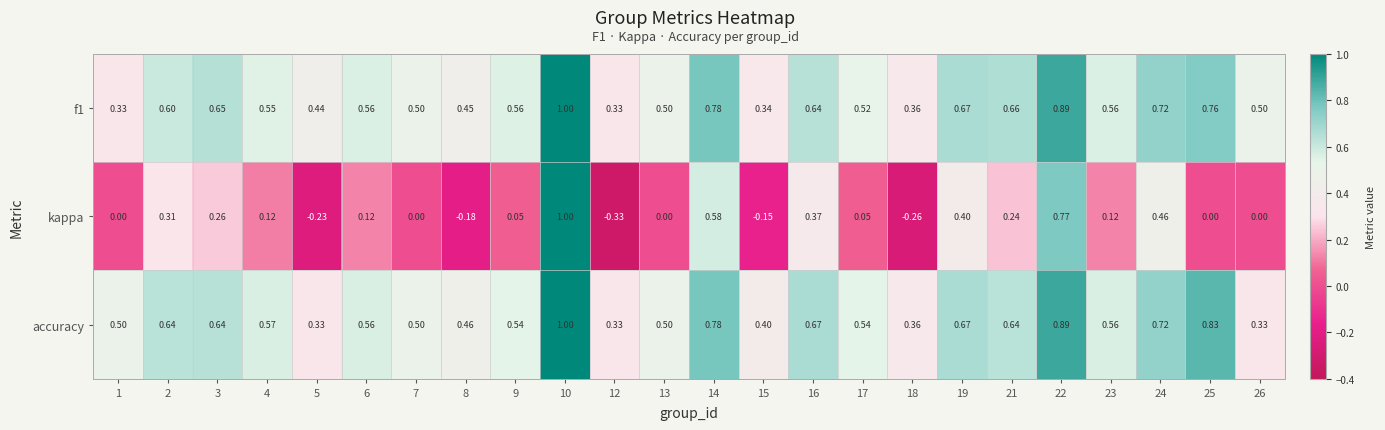

What is the total value across all series at 19?

1.7